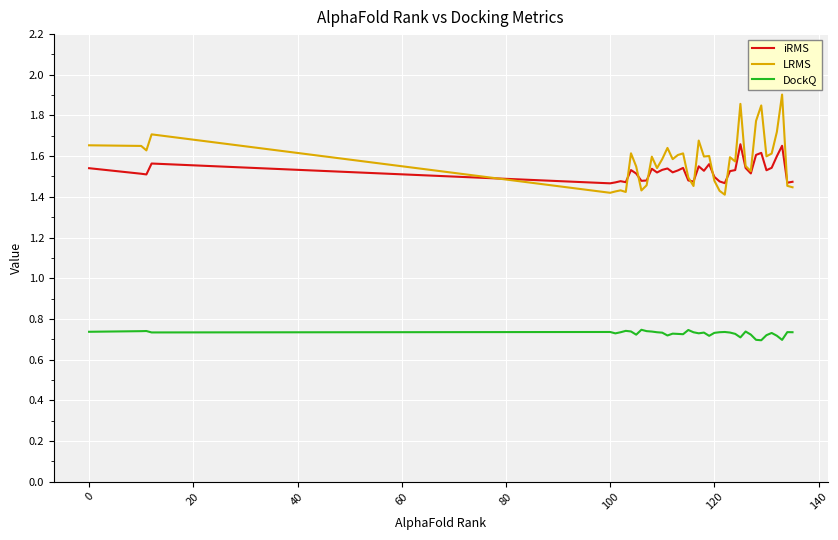

True or false: LRMS has more than 2 points higher than both neighbors.

True